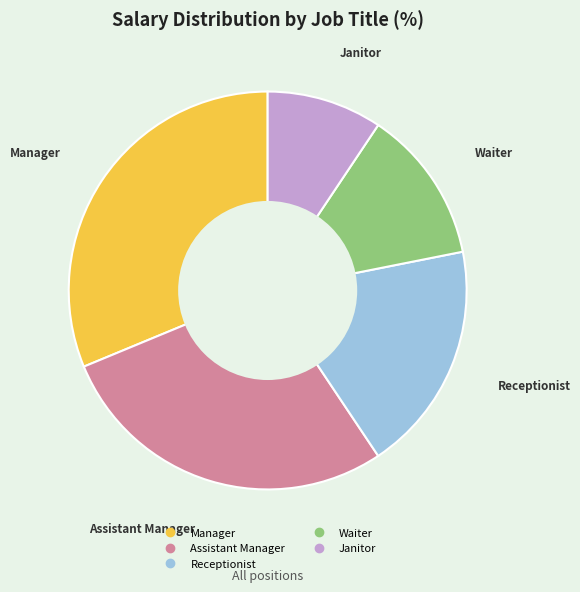

Is the sum of Janitor and Waiter greater than half?

No